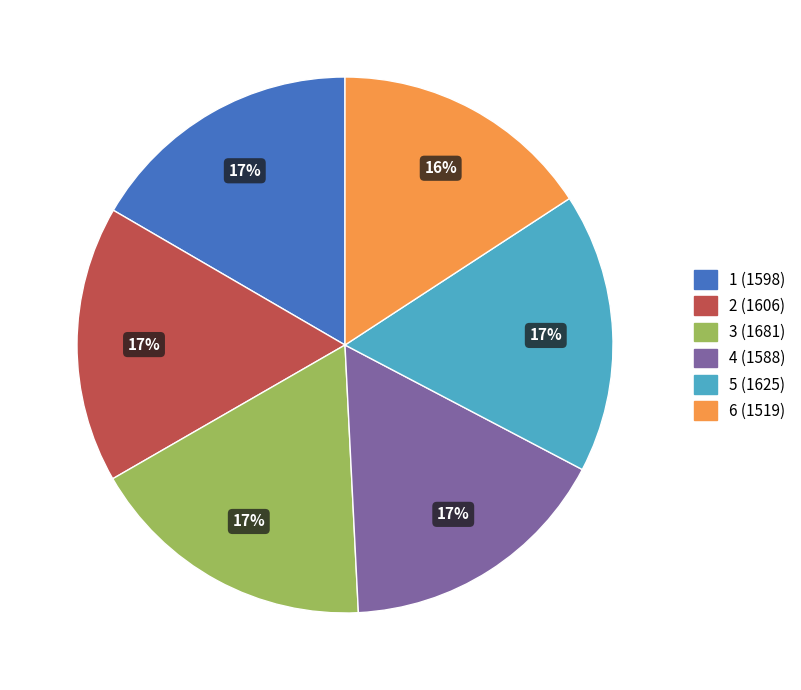

The 5 (1625) slice represents 17% of the pie. True or false?

True